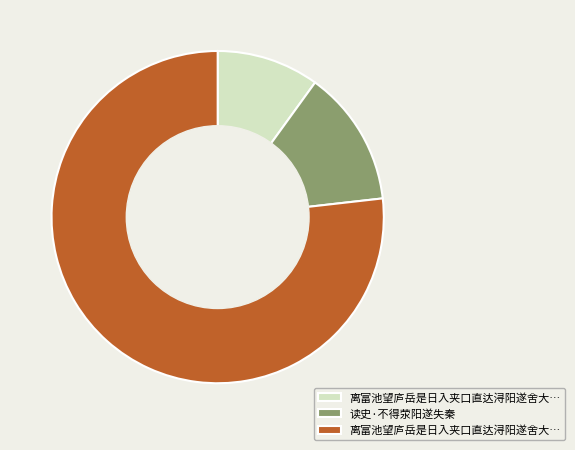

Is there a majority slice in this chart?

Yes